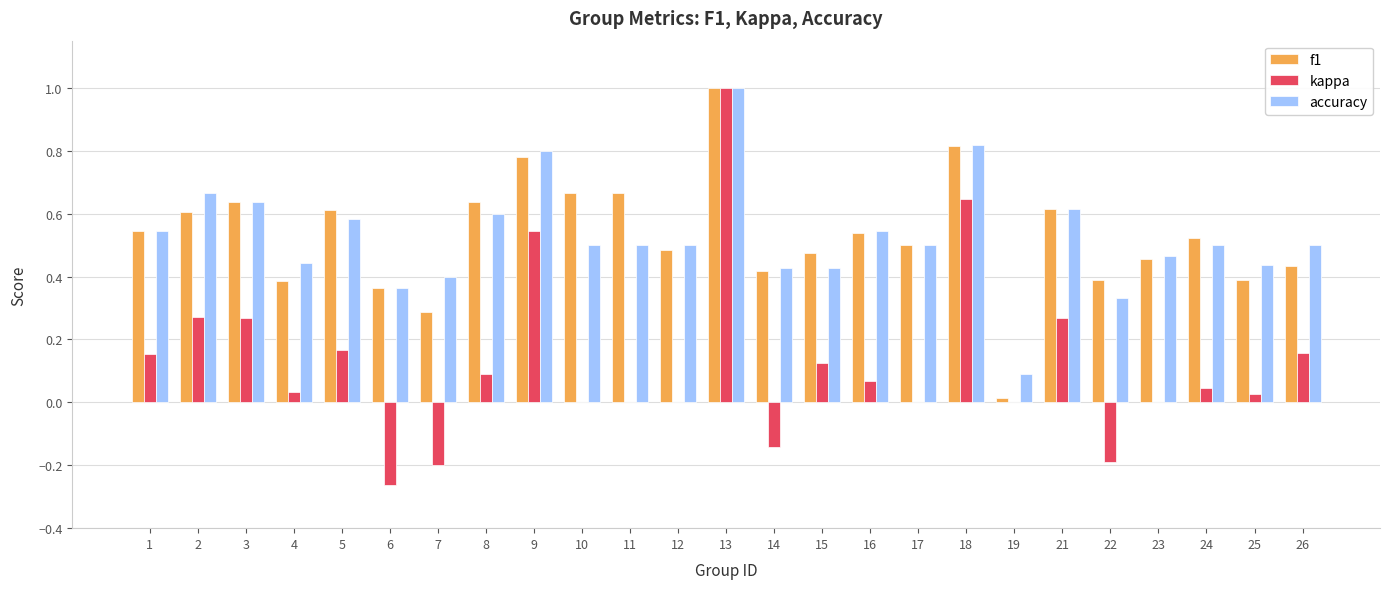

What are all the series names shown in the legend?

f1, kappa, accuracy